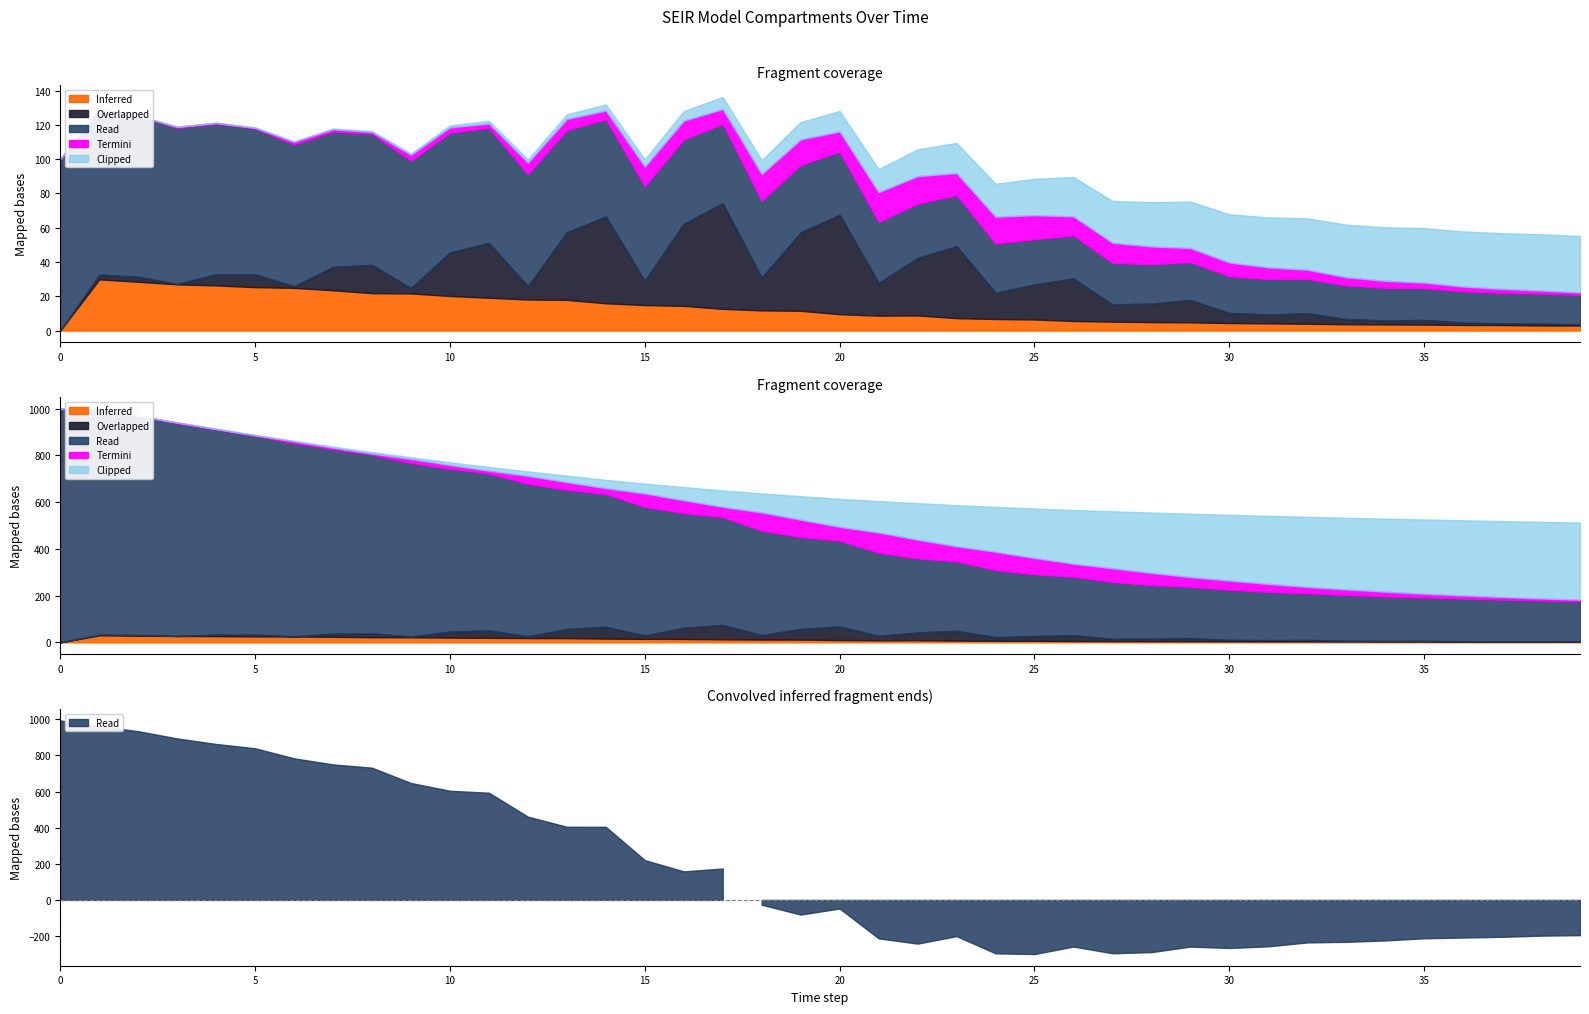

How many data points in S are less than 393?

20